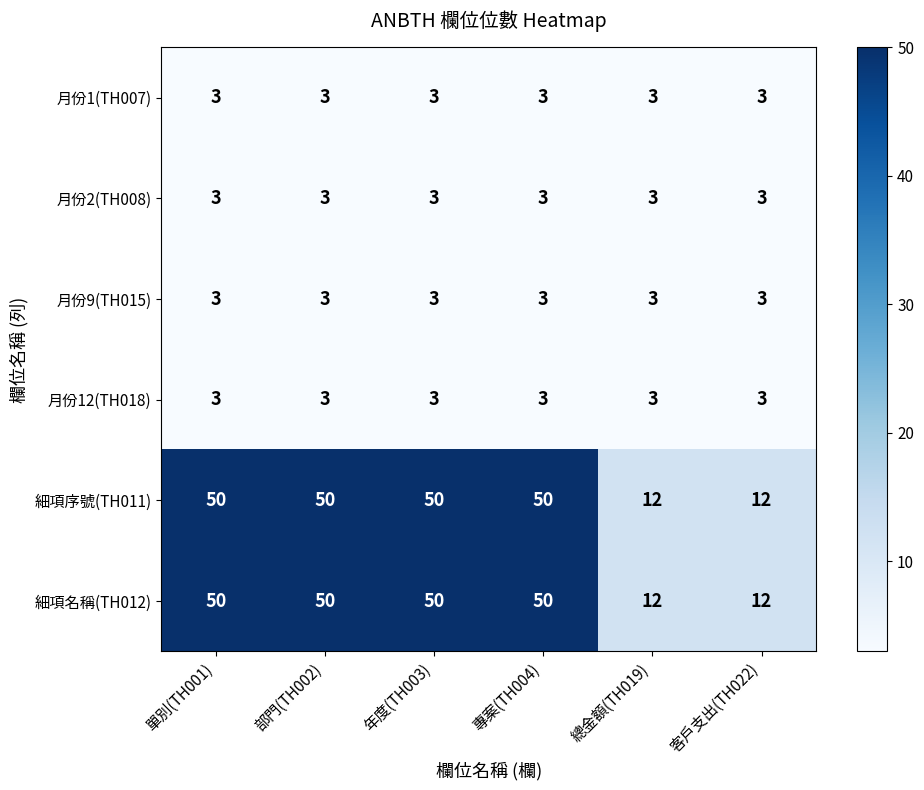

How many 細項名稱(TH012) values are between 12 and 50?

6